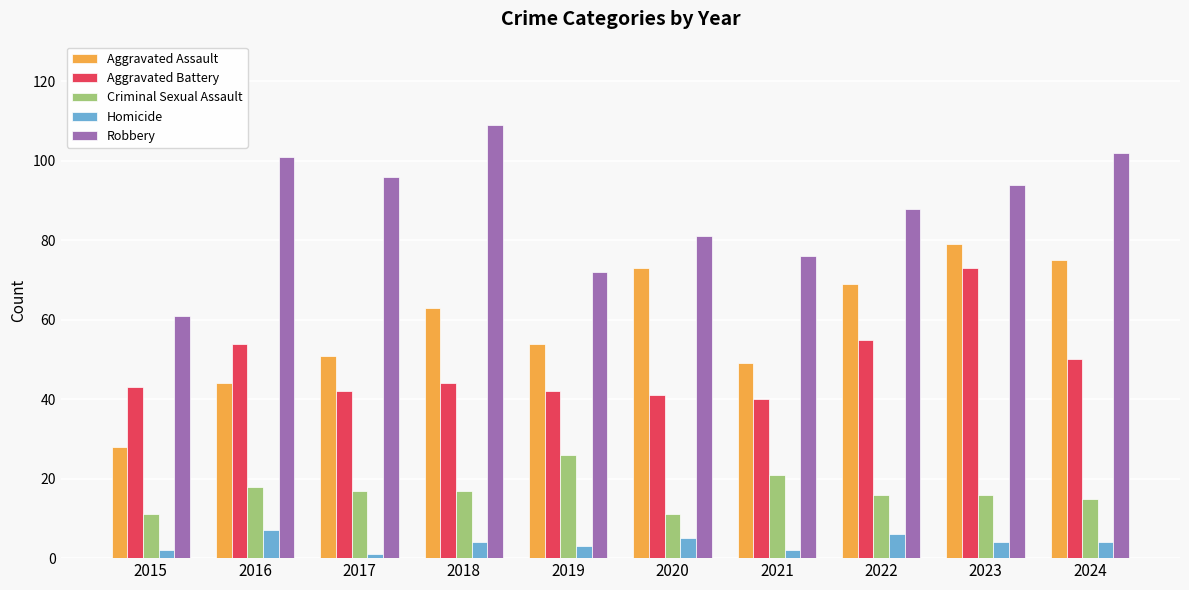

What value does the Criminal Sexual Assault series have at 2019, to the nearest 10?

30